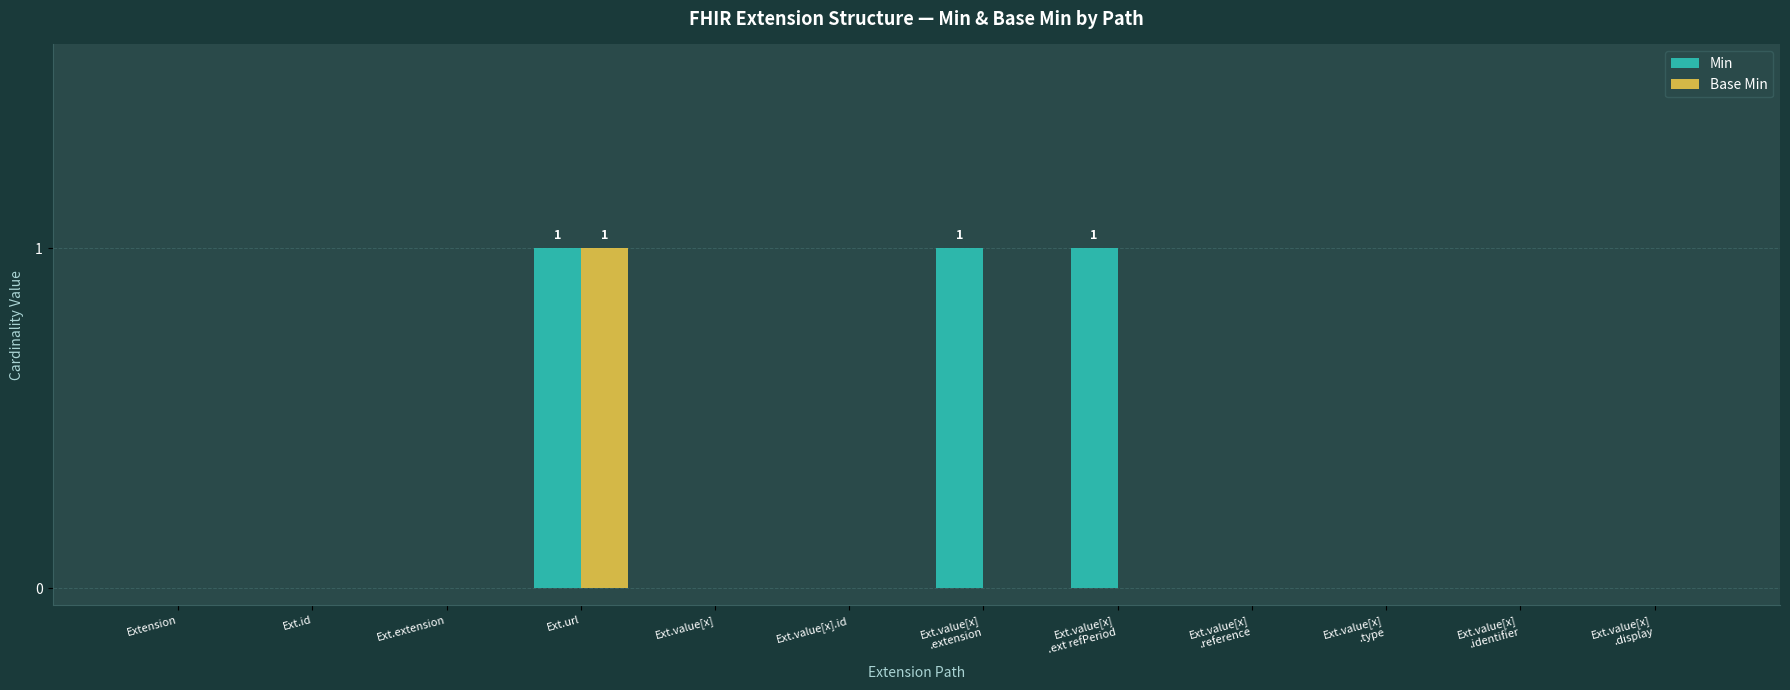

Is it true that Base Min equals 0 at Ext.id?

True